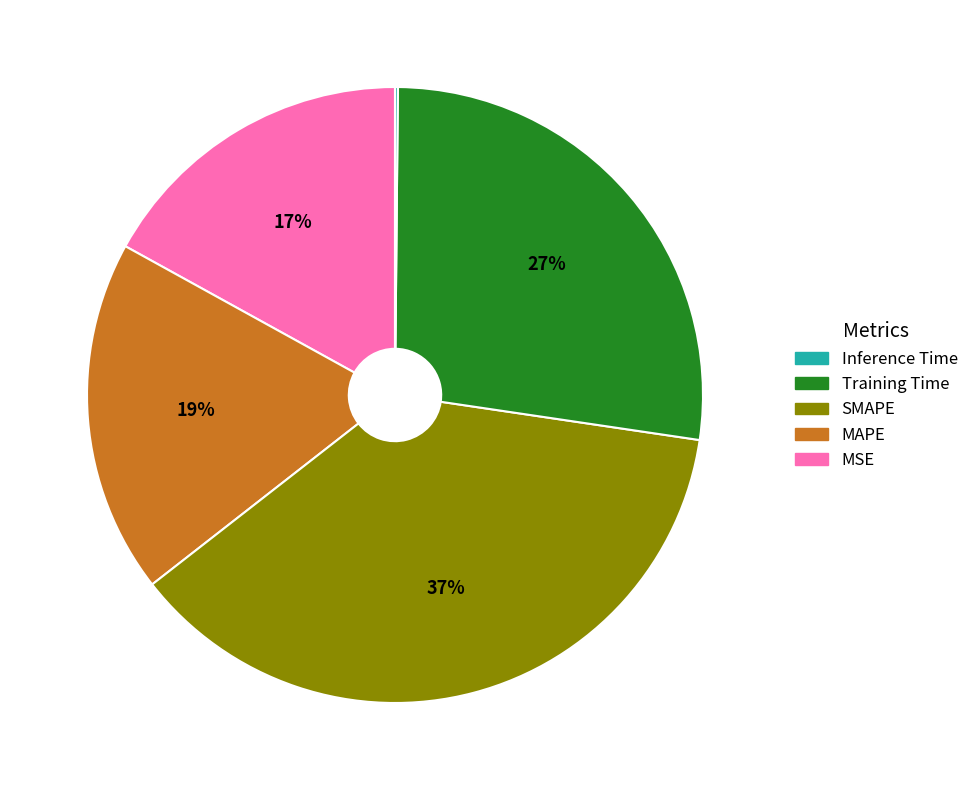

To the nearest percent, what is the average slice percentage?

20%